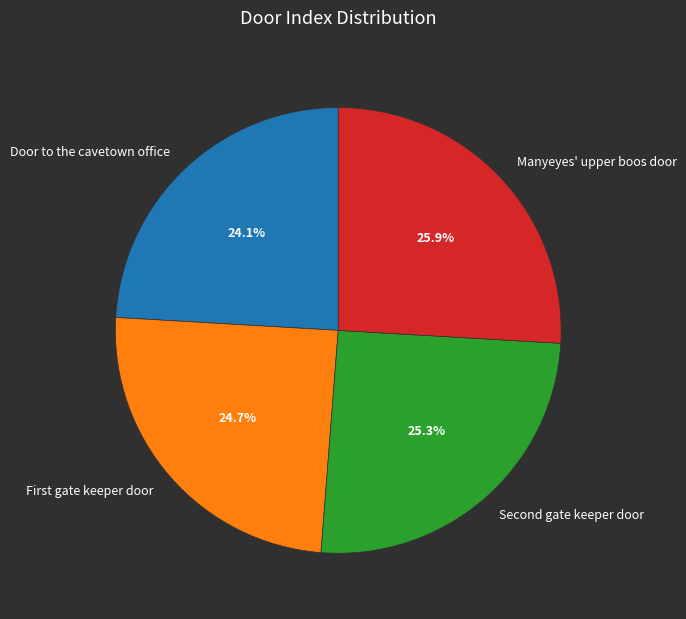

Which category has the smallest portion of the pie?

Door to the cavetown office